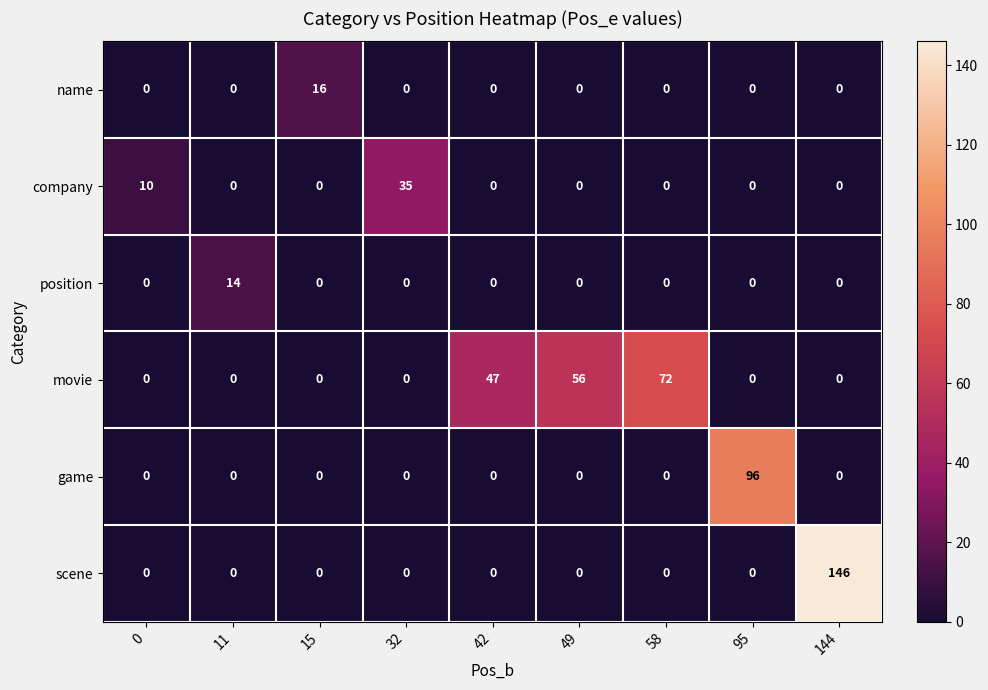

What is the difference between the second highest and minimum values in the company series?

10